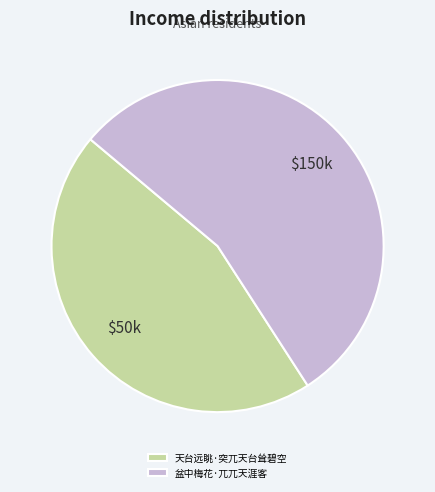

How many slices are in this pie chart?

2